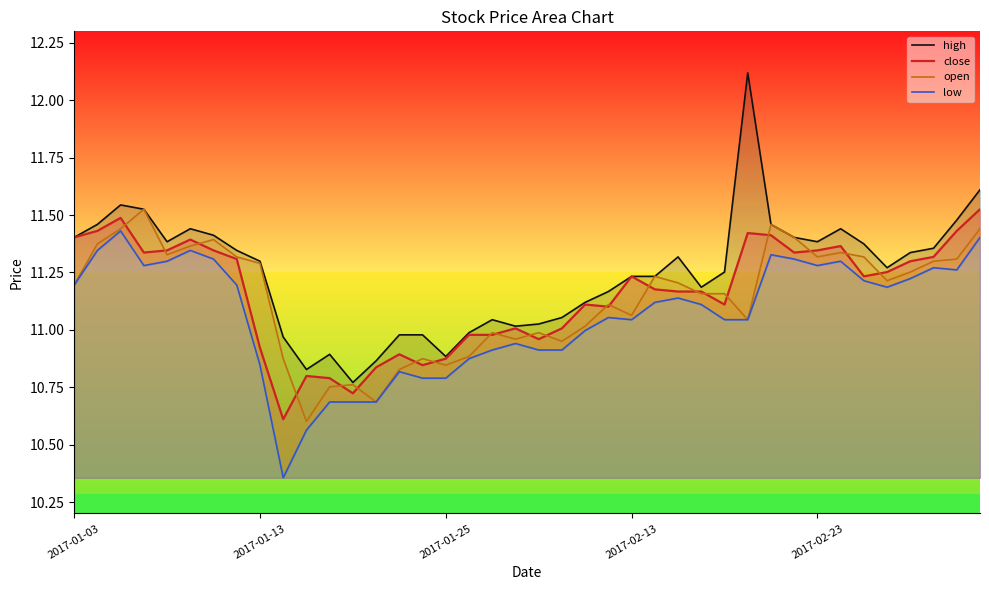

How many values in the open series are below 11?

13